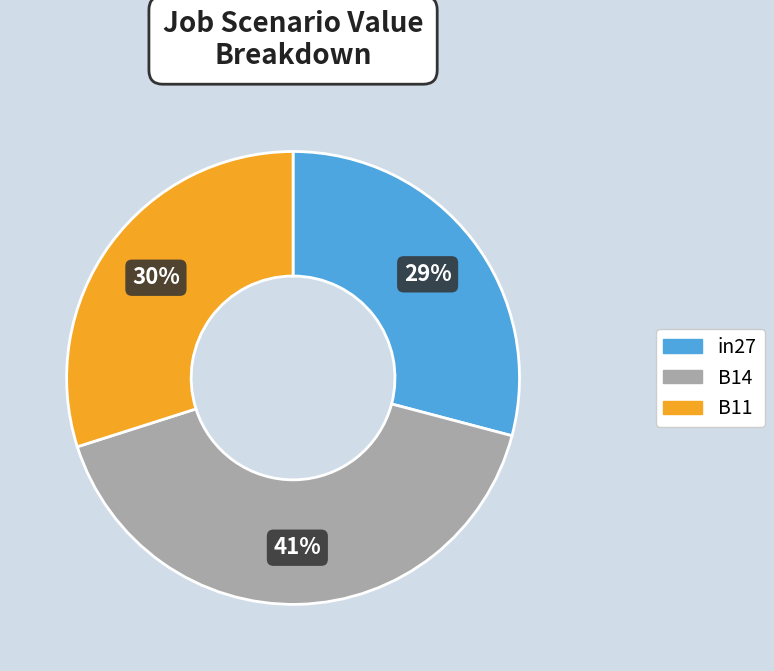

True or false: B14 accounts for 41% of the total.

True